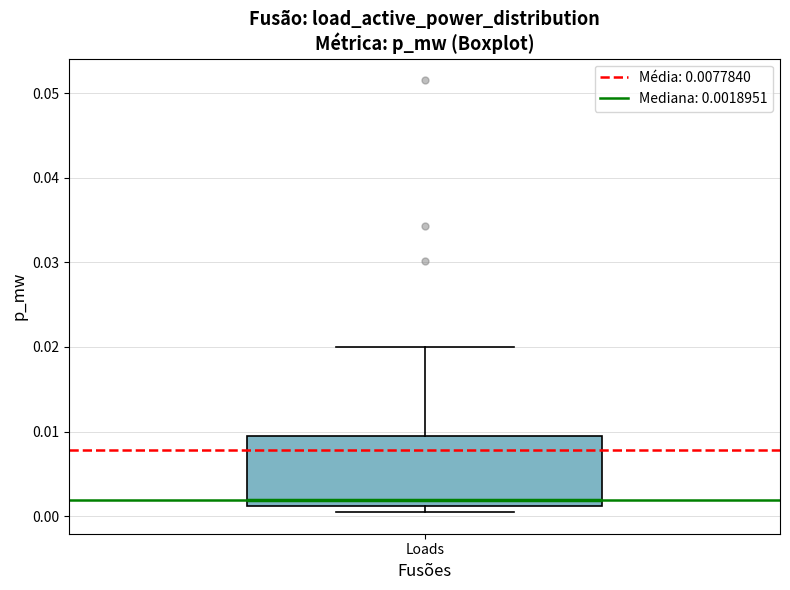

Read this box plot against the y-axis: the position of the median line, the range covered by the box, and the ends of both whiskers. The values are not printed on the chart, so give them approximately, as read against the axis.

median 0.002, box 0.001 to 0.009, whiskers 0.000 to 0.020